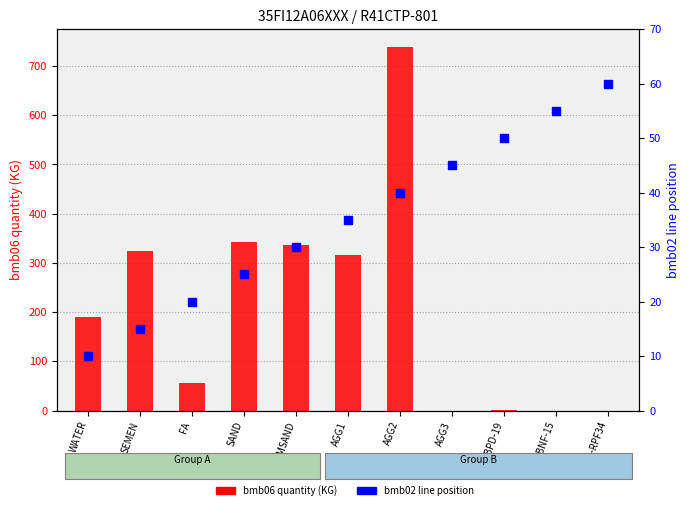

Between MSAND and FLBNF-15, which series saw the biggest shift?

bmb06 quantity (KG)